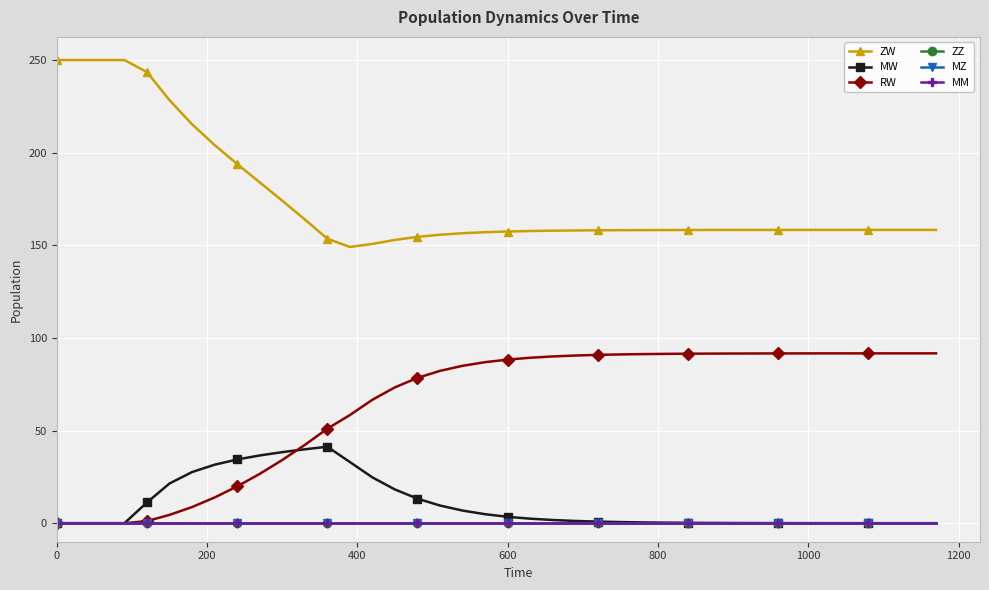

Reading left to right, what are all the values shown in this chart?

ZW: 250.0	250.0	250.0	250.0	243.5	228.4	215.3	204.1	193.9	184.0	174.1	164.0	153.6	149.1	150.7	152.9	154.6	155.7	156.5	157.1	157.4	157.7	157.9	158.0	158.1	158.2	158.2	158.2	158.3	158.3	158.3	158.3	158.3	158.3	158.3	158.3	158.3	158.3	158.3	158.3
MW: 0.0	0.0	0.0	0.0	11.2	21.4	27.6	31.6	34.4	36.6	38.3	39.9	41.3	33.0	24.7	18.2	13.2	9.5	6.8	4.9	3.4	2.4	1.7	1.2	0.9	0.6	0.4	0.3	0.2	0.1	0.1	0.1	0.1	0.0	0.0	0.0	0.0	0.0	0.0	0.0
RW: 0.0	0.0	0.0	0.0	1.1	4.5	8.7	13.9	19.9	26.6	34.1	42.2	51.0	58.4	66.6	73.3	78.5	82.2	85.0	86.9	88.3	89.3	90.0	90.5	90.9	91.1	91.3	91.4	91.5	91.5	91.6	91.6	91.6	91.7	91.7	91.7	91.7	91.7	91.7	91.7
ZZ: 0.0	0.0	0.0	0.0	0.0	0.0	0.0	0.0	0.0	0.0	0.0	0.0	0.0	0.0	0.0	0.0	0.0	0.0	0.0	0.0	0.0	0.0	0.0	0.0	0.0	0.0	0.0	0.0	0.0	0.0	0.0	0.0	0.0	0.0	0.0	0.0	0.0	0.0	0.0	0.0
MZ: 0.0	0.0	0.0	0.0	0.0	0.0	0.0	0.0	0.0	0.0	0.0	0.0	0.0	0.0	0.0	0.0	0.0	0.0	0.0	0.0	0.0	0.0	0.0	0.0	0.0	0.0	0.0	0.0	0.0	0.0	0.0	0.0	0.0	0.0	0.0	0.0	0.0	0.0	0.0	0.0
MM: 0.0	0.0	0.0	0.0	0.0	0.0	0.0	0.0	0.0	0.0	0.0	0.0	0.0	0.0	0.0	0.0	0.0	0.0	0.0	0.0	0.0	0.0	0.0	0.0	0.0	0.0	0.0	0.0	0.0	0.0	0.0	0.0	0.0	0.0	0.0	0.0	0.0	0.0	0.0	0.0